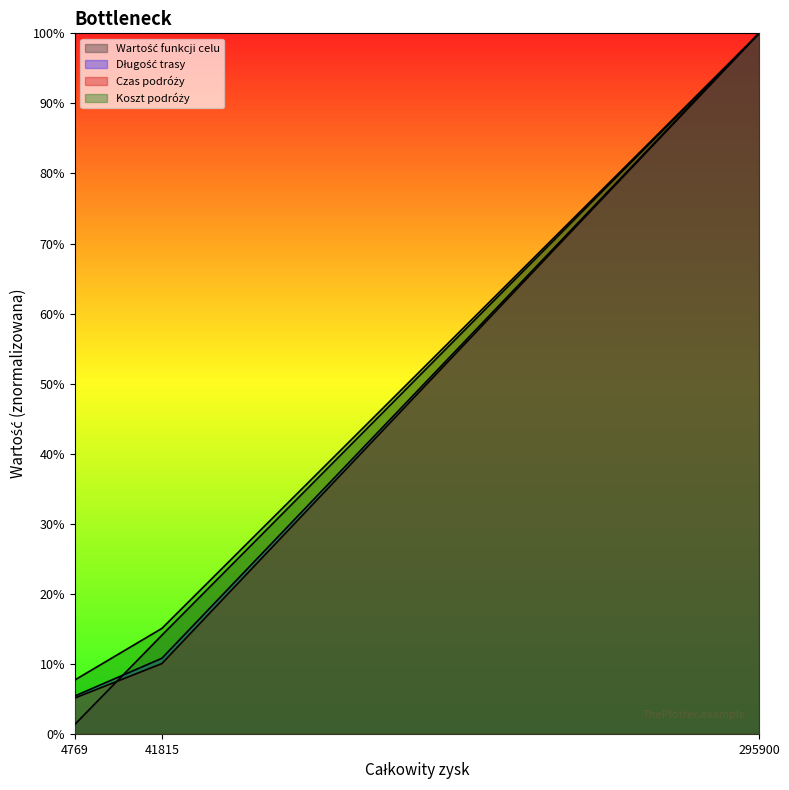

What is the spread (max minus min) of values at 4769?

0.1